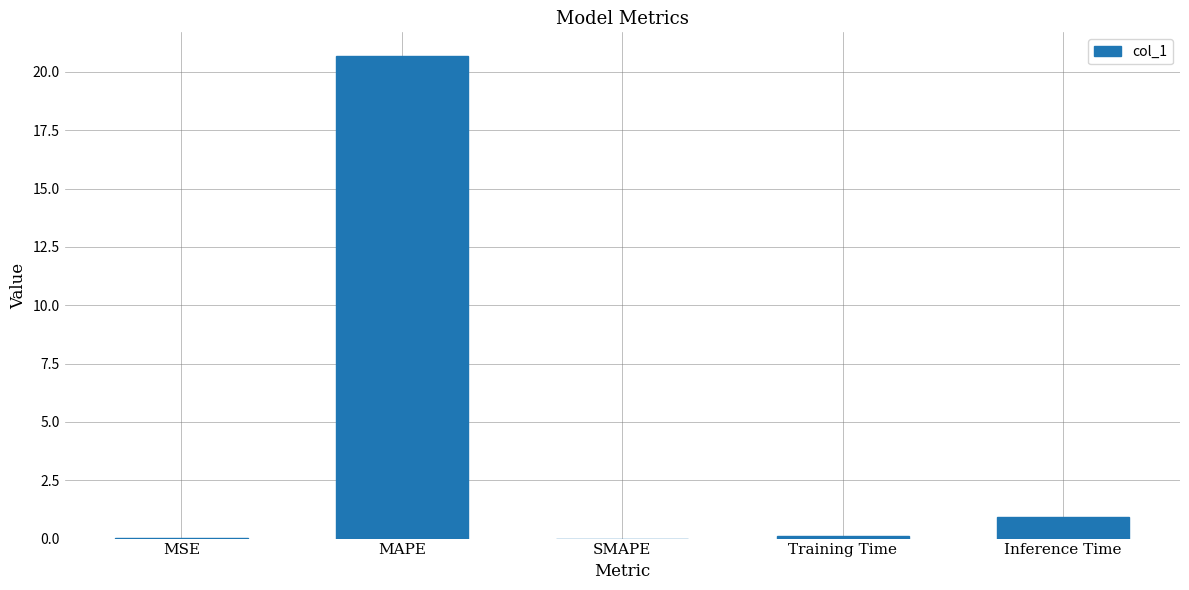

The chart shows a value of 0.0 at MSE. True or false?

True